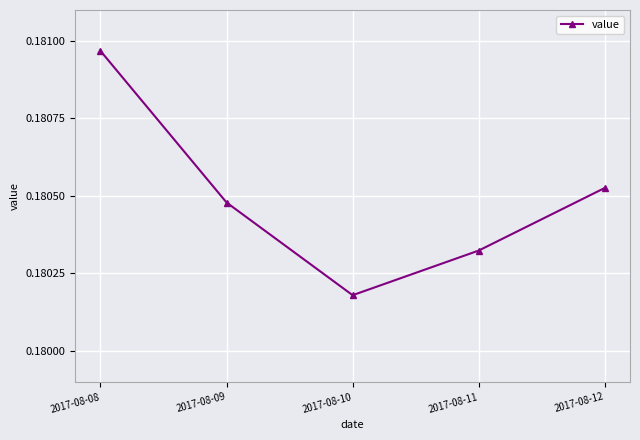

Does the chart have visible grid lines?

Yes